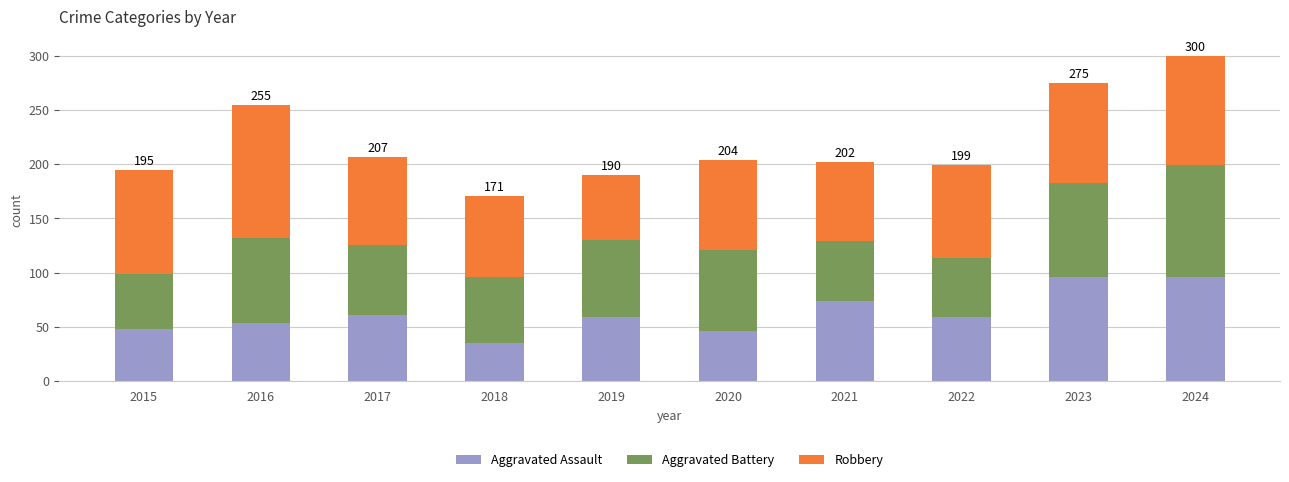

Reading right to left, list the values for the Aggravated Assault series.

2024=96	2023=96	2022=59	2021=74	2020=46	2019=59	2018=35	2017=61	2016=54	2015=48